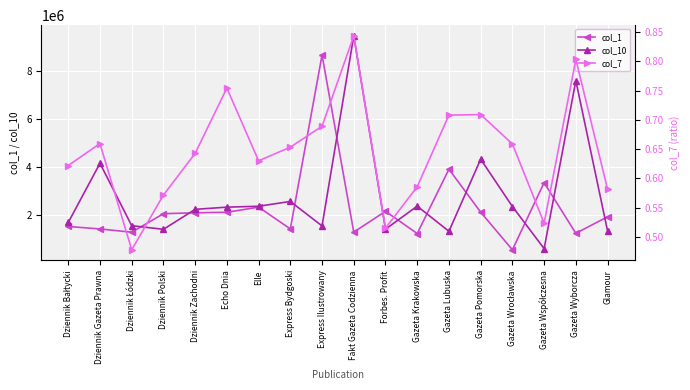

At which category is the sum across all series the highest?

Fakt Gazeta Codzienna